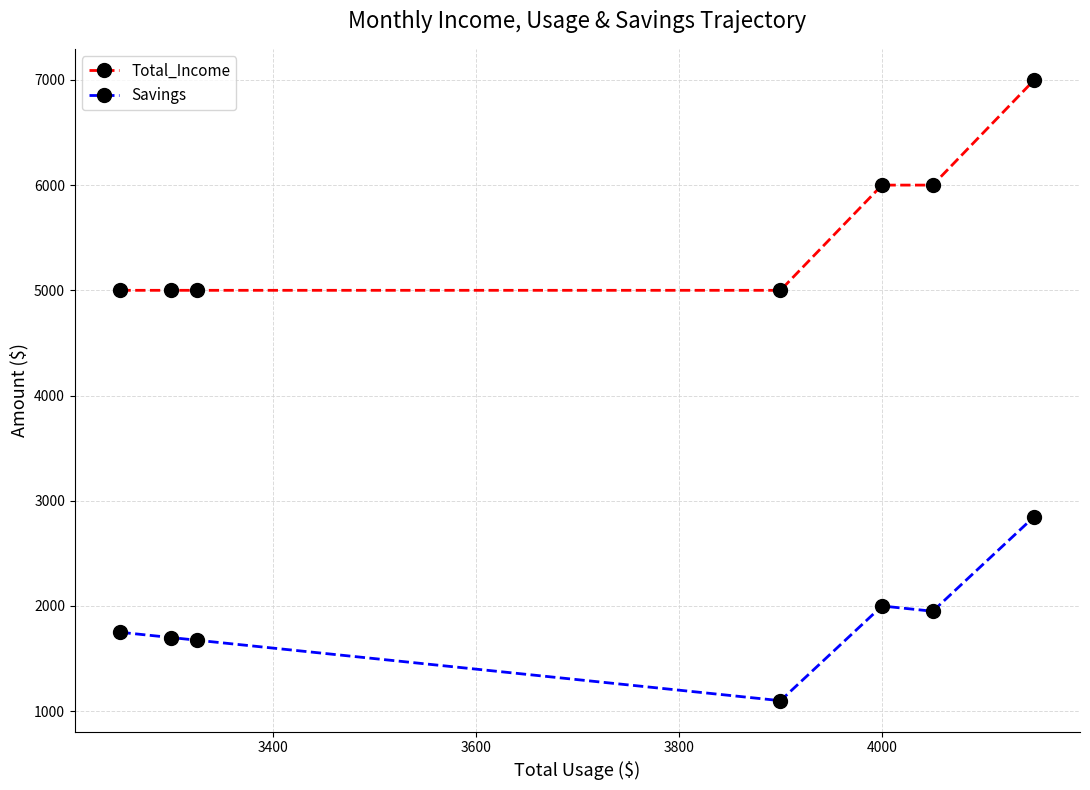

Which series has the widest spread of values?

Total_Income